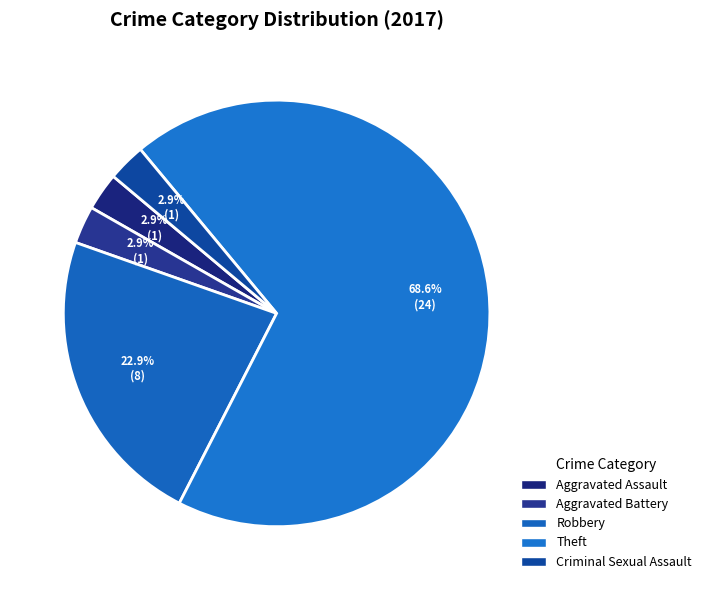

Count the number of slices in the pie.

5